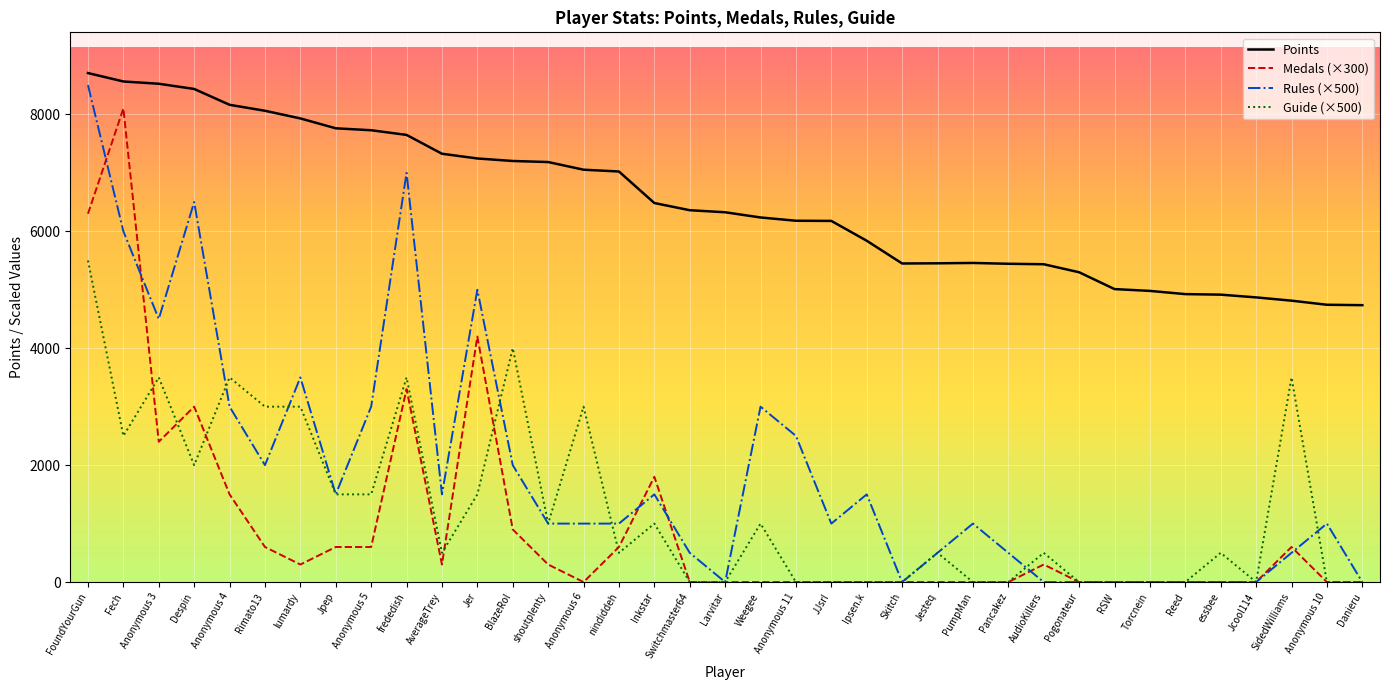

Is the value of Medals (×300) at essbee greater than the value of Points at Switchmaster64?

No